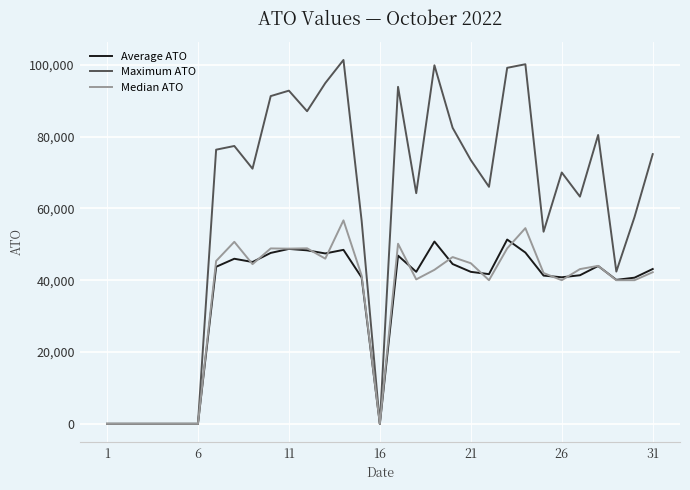

Which series has the largest total across all categories?

Maximum ATO